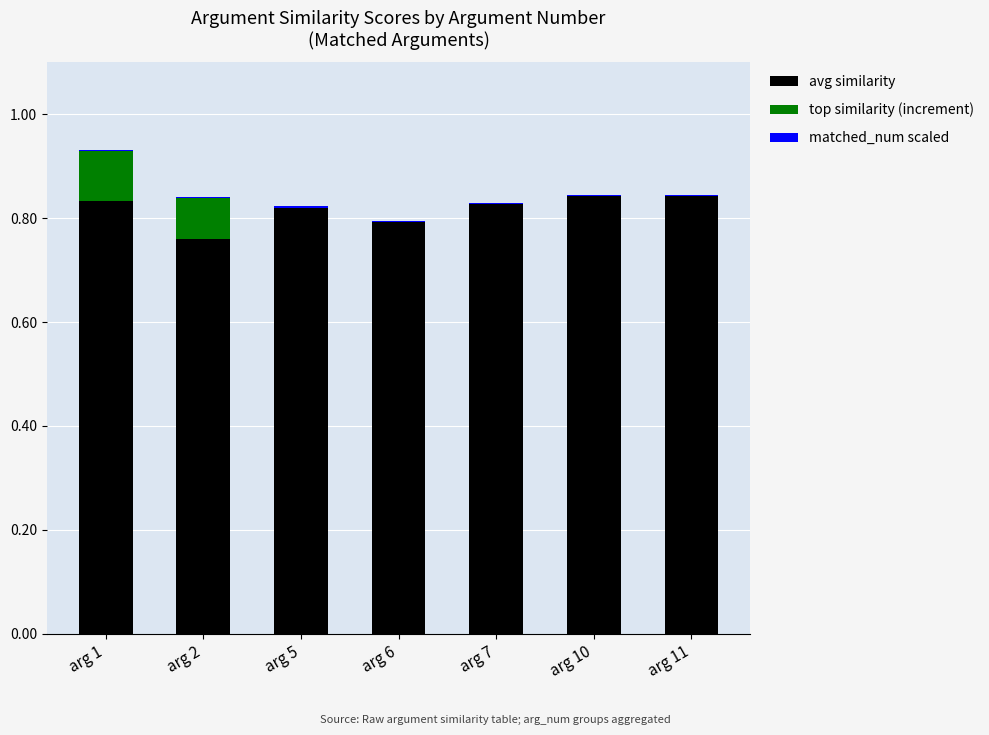

At which category is the sum across all series the highest?

arg 1